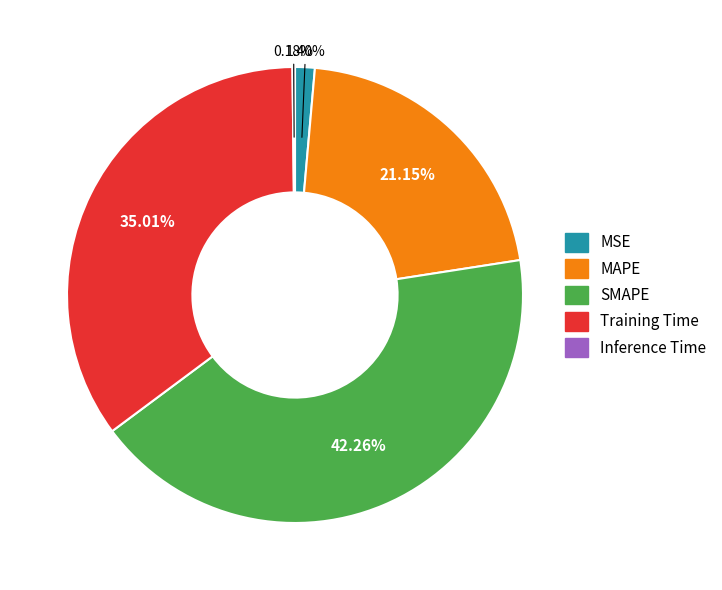

Which category has the biggest portion of the pie?

SMAPE